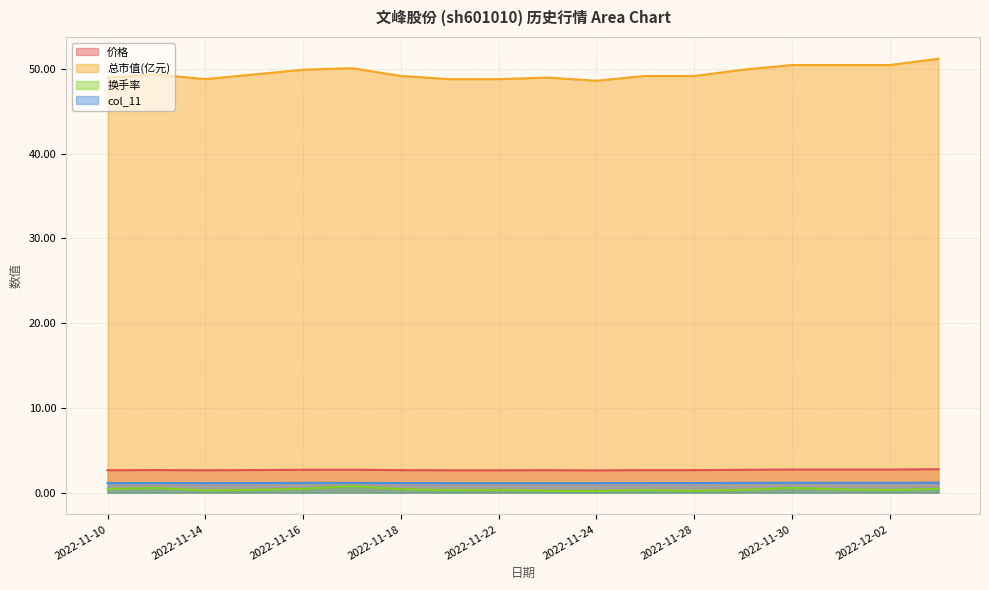

How many categories are shown in the chart?

18